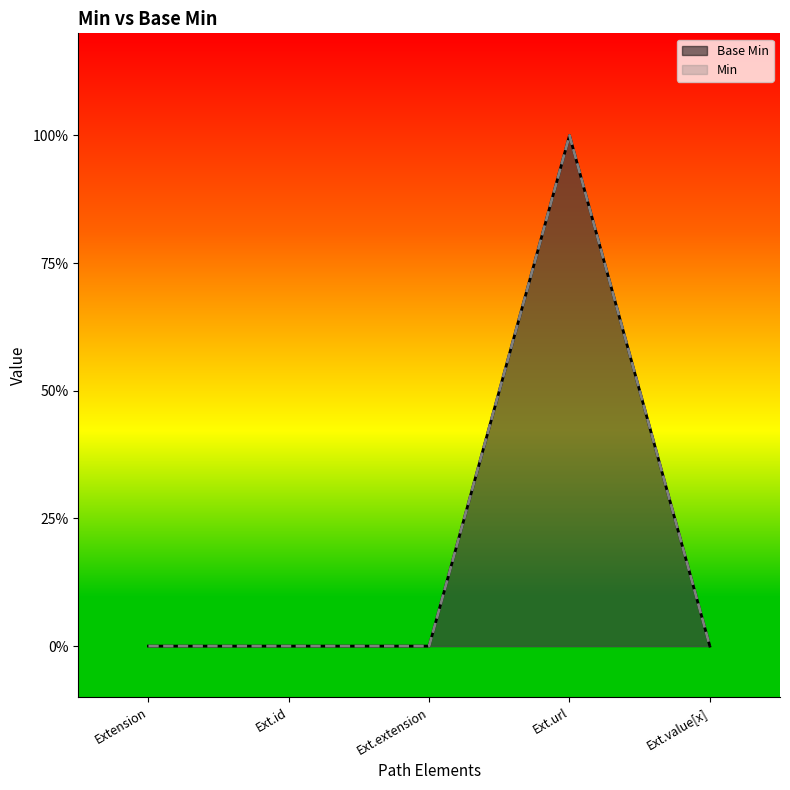

Count the number of categories in the chart.

5